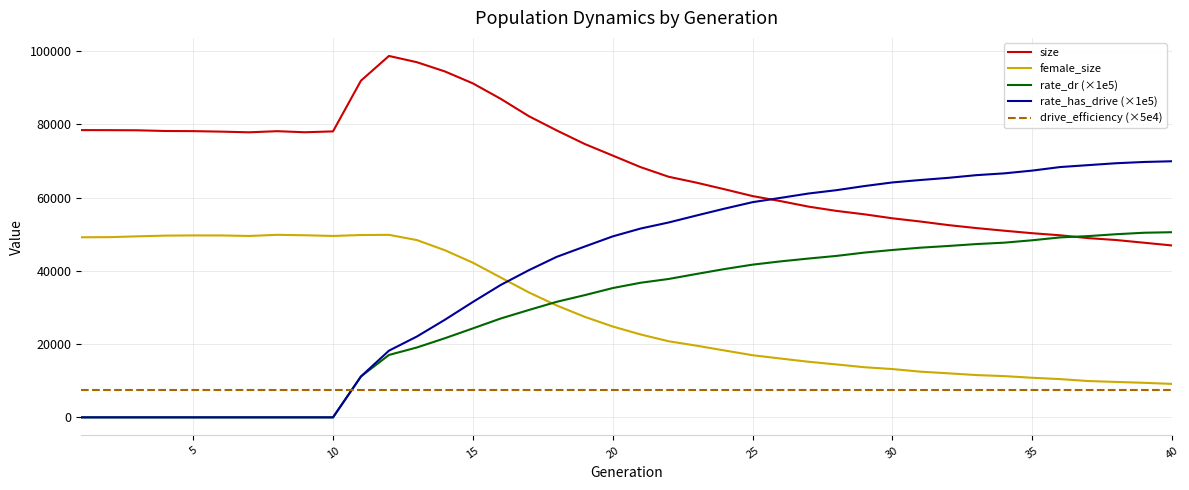

Which series has the largest range (max minus min)?

rate_has_drive (×1e5)